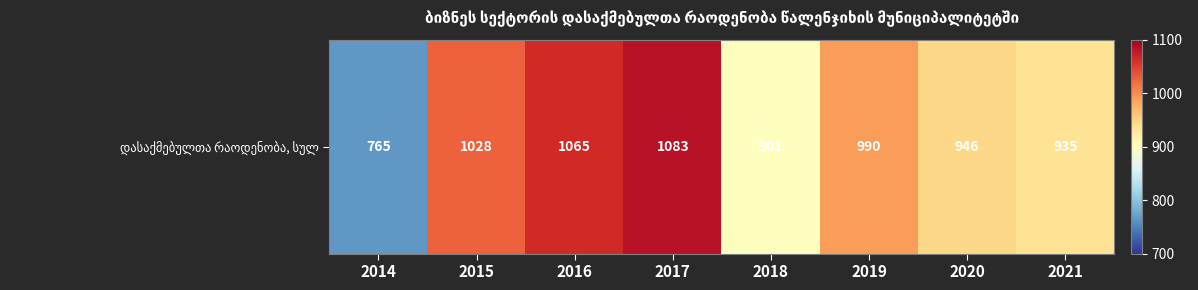

What is the greatest value displayed?

1083.0